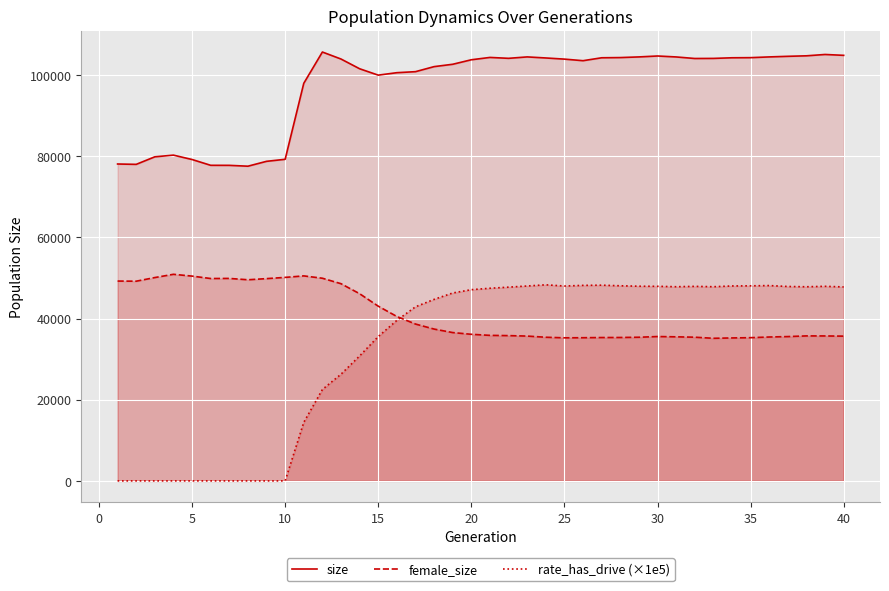

Which series has the largest range (max minus min)?

rate_has_drive (×1e5)